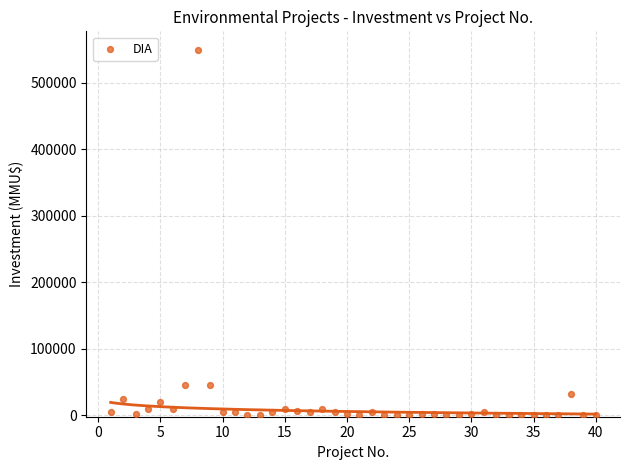

What is the range of X values (max minus min)?

39